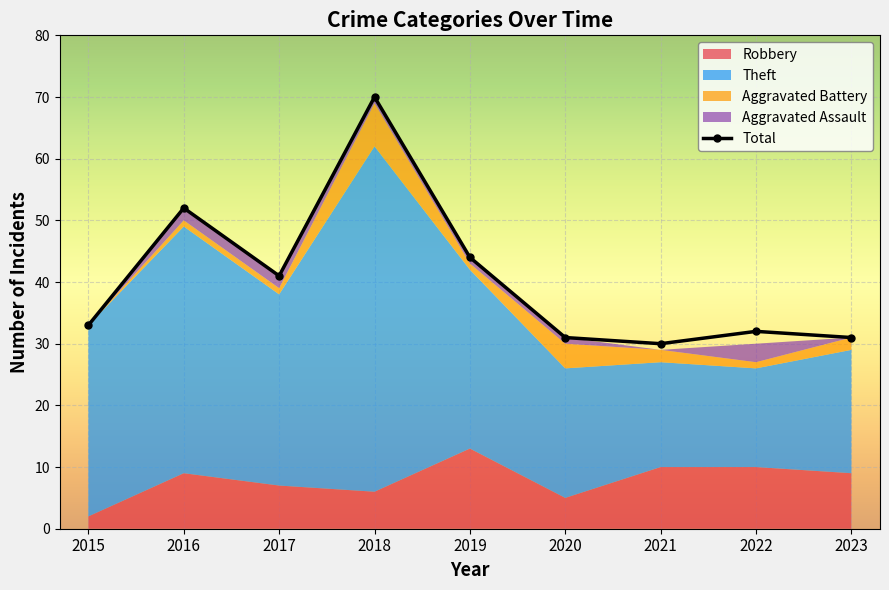

Reading left to right, transcribe all the data shown in this chart.

2015=33	2016=52	2017=41	2018=70	2019=44	2020=31	2021=30	2022=32	2023=31